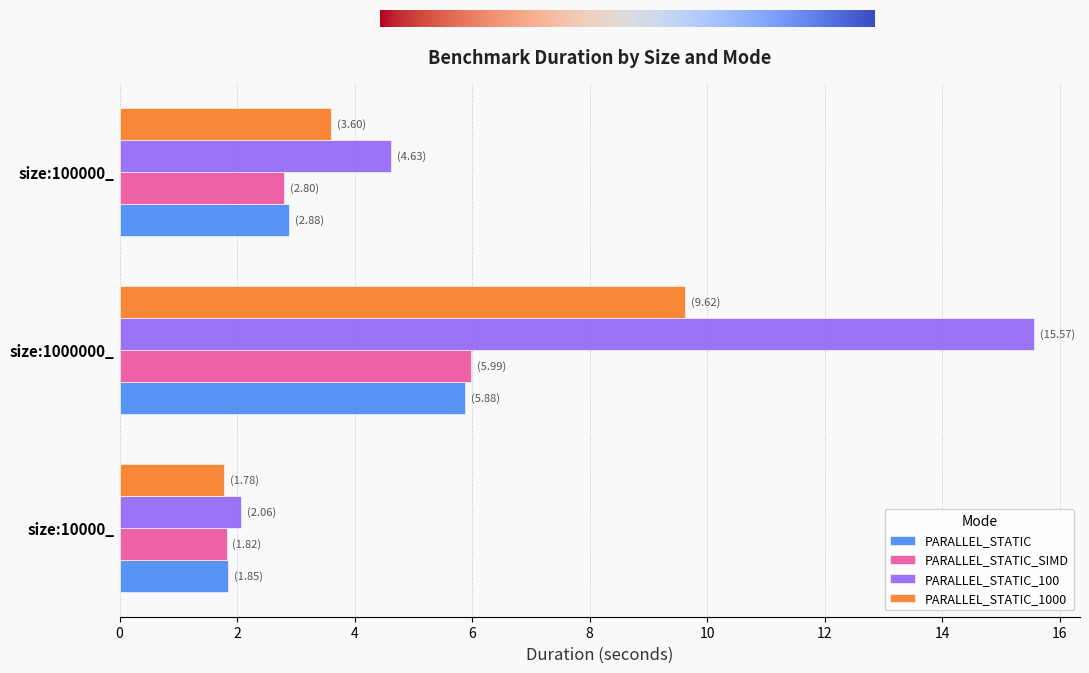

Read the PARALLEL_STATIC_SIMD value at size:1000000_.

6.0